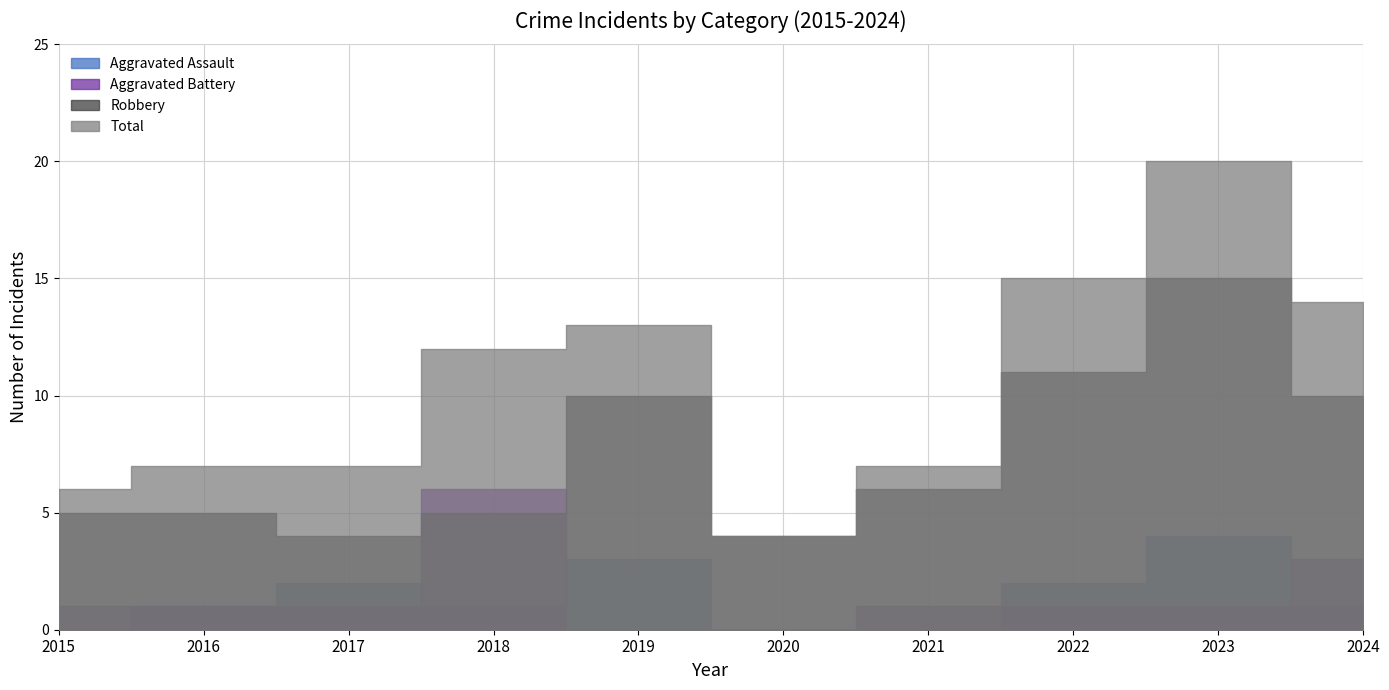

Between which two adjacent categories do Robbery and Aggravated Battery first intersect?

2017 and 2018